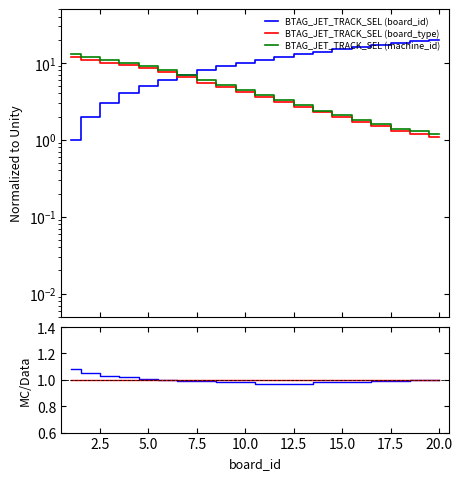

True or false: BTAG_JET_TRACK_SEL (board_type) and BTAG_JET_TRACK_SEL (machine_id) intersect in this chart.

False